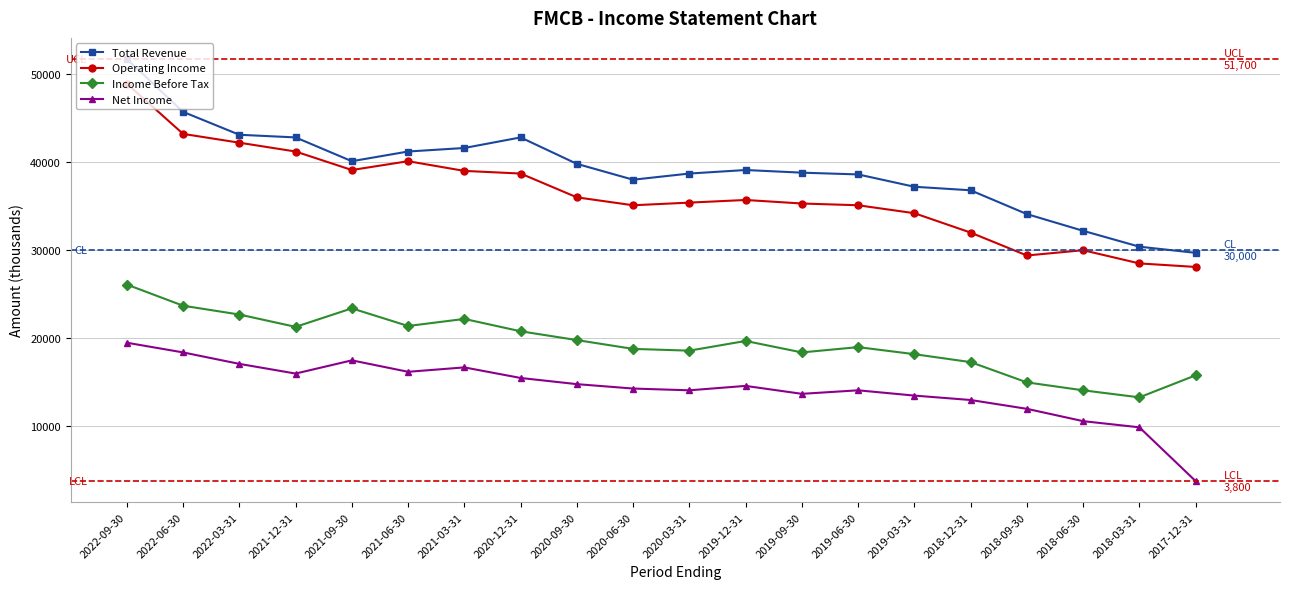

What position from the right is 2019-09-30?

8